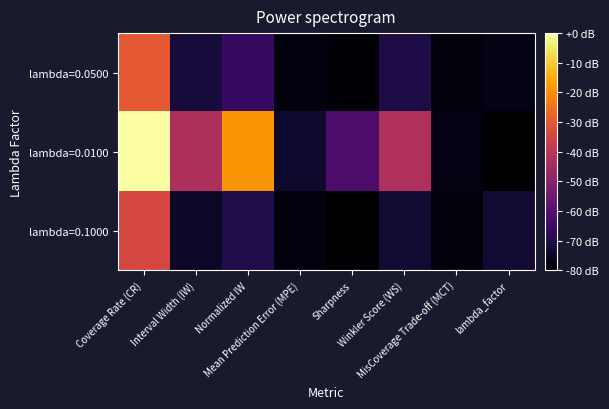

Reading left to right, what are all the values shown in this chart?

lambda=0.0500: Coverage Rate (CR)=-30.1	Interval Width (IW)=-71.6	Normalized IW=-65.6	Mean Prediction Error (MPE)=-77.9	Sharpness=-79.1	Winkler Score (WS)=-70.5	MisCoverage Trade-off (MCT)=-78.2	lambda_factor=-76.7
lambda=0.0100: Coverage Rate (CR)=0.0	Interval Width (IW)=-42.8	Normalized IW=-18.5	Mean Prediction Error (MPE)=-73.5	Sharpness=-61.8	Winkler Score (WS)=-42.8	MisCoverage Trade-off (MCT)=-77.4	lambda_factor=-80.0
lambda=0.1000: Coverage Rate (CR)=-34.2	Interval Width (IW)=-74.1	Normalized IW=-69.8	Mean Prediction Error (MPE)=-77.8	Sharpness=-80.0	Winkler Score (WS)=-72.9	MisCoverage Trade-off (MCT)=-78.6	lambda_factor=-72.6